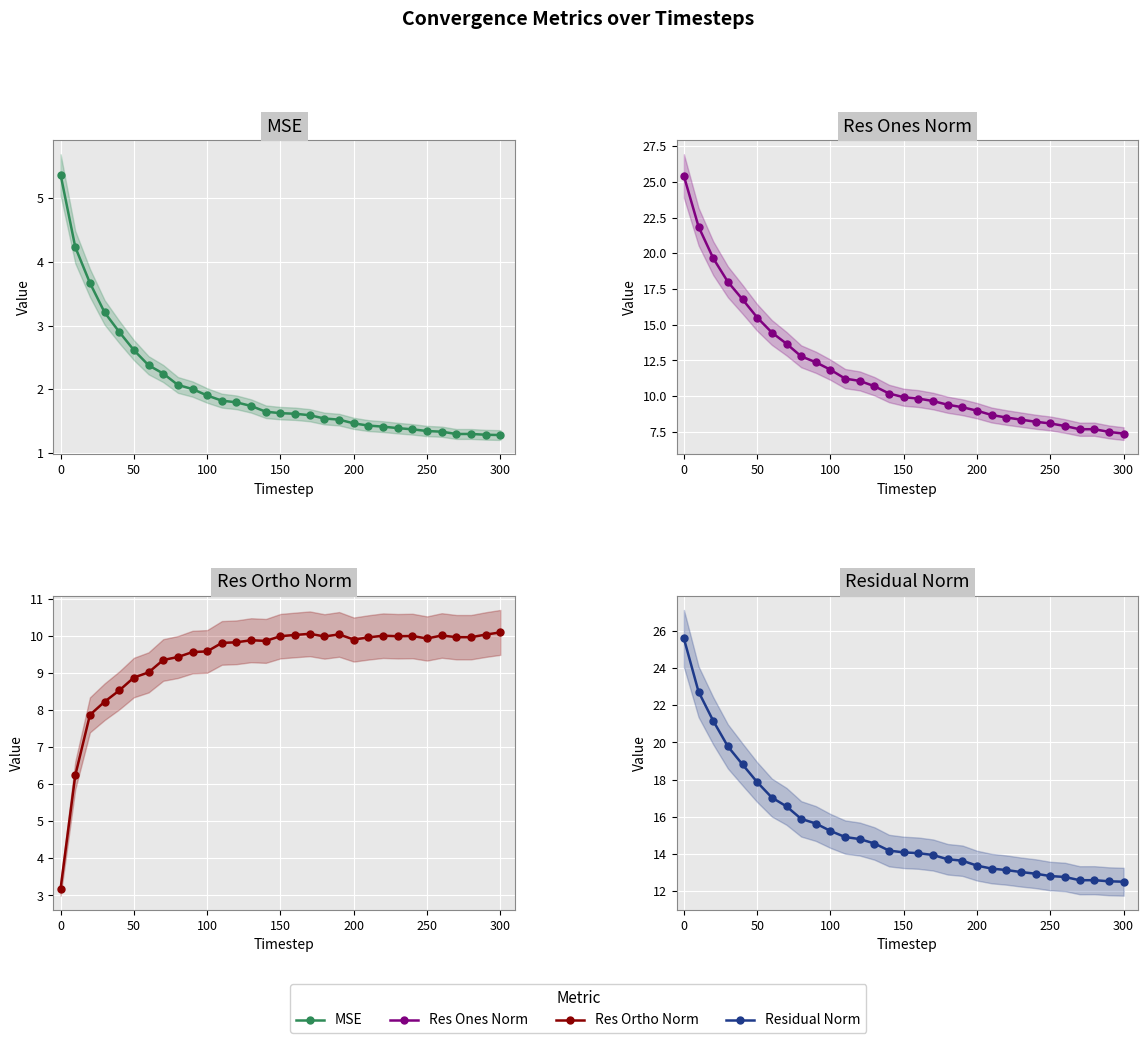

True or false: Res Ones Norm has more than 2 points higher than both neighbors.

False